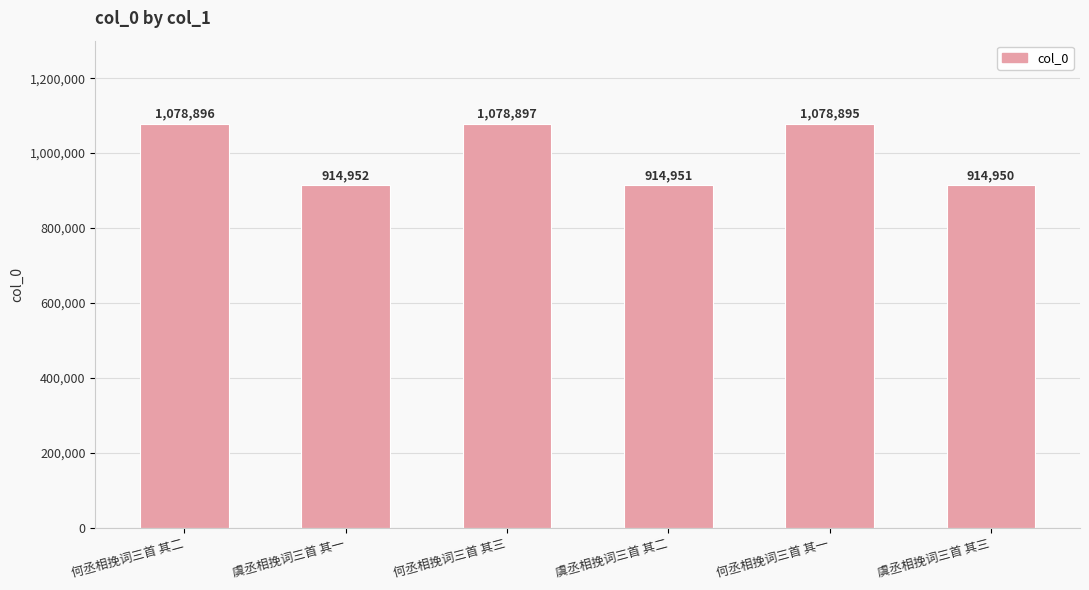

What is the maximum value shown in the chart?

1078897